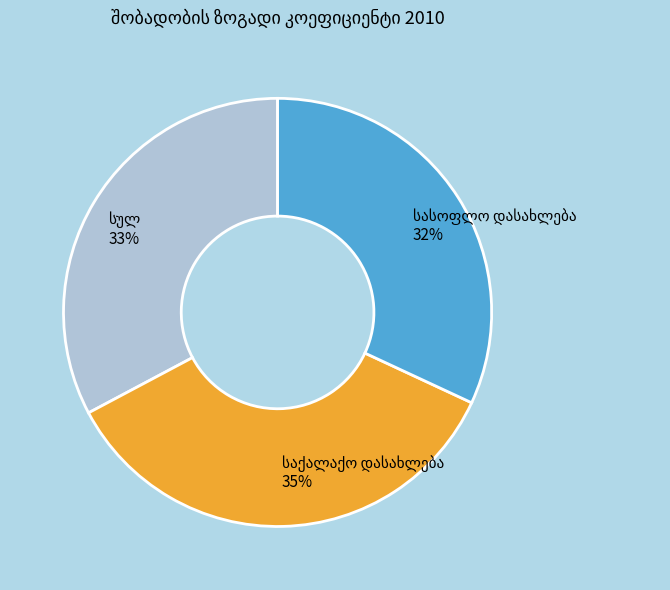

Is there any slice that represents more than half of the pie?

No